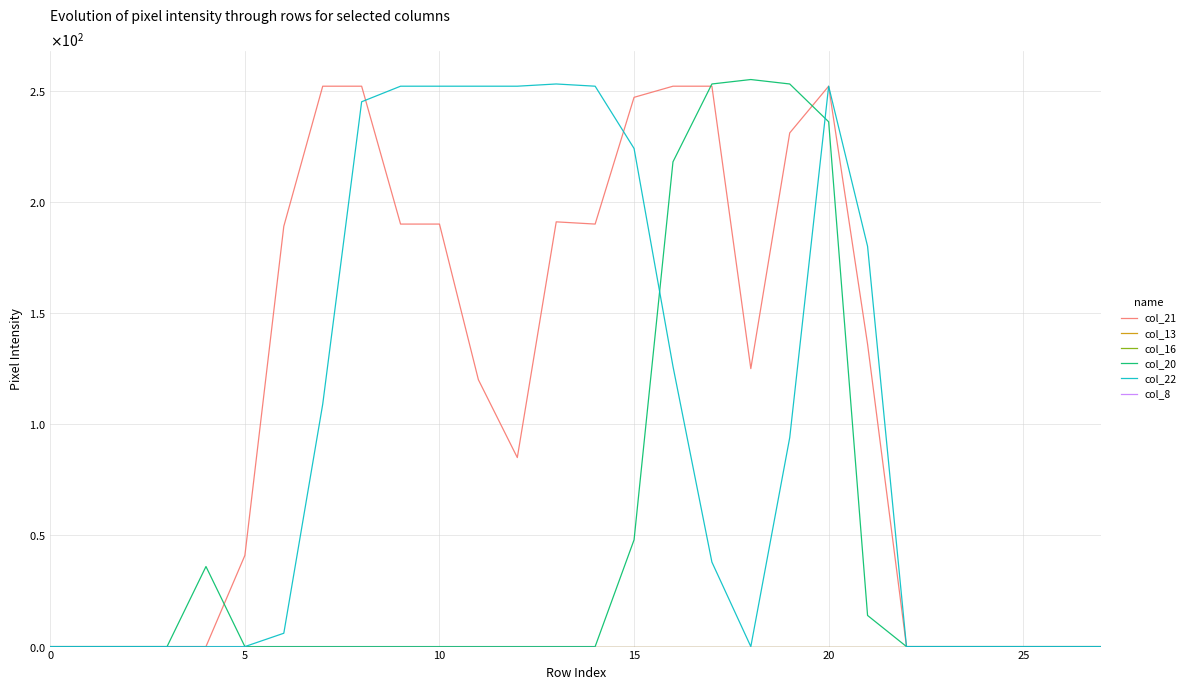

Is this an area chart (filled region under the line)?

No